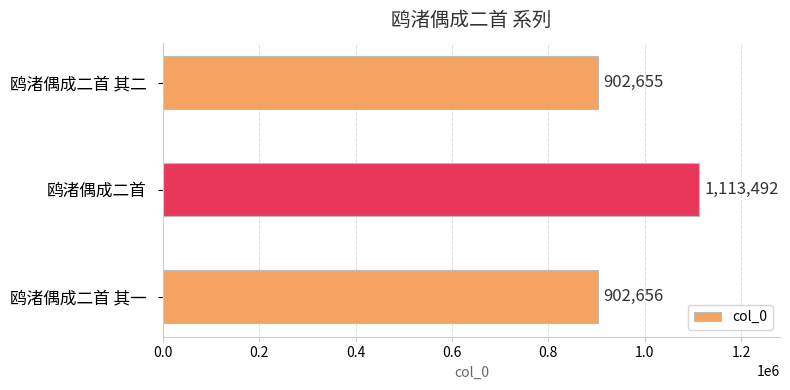

What is the difference between the maximum and second lowest values?

210836